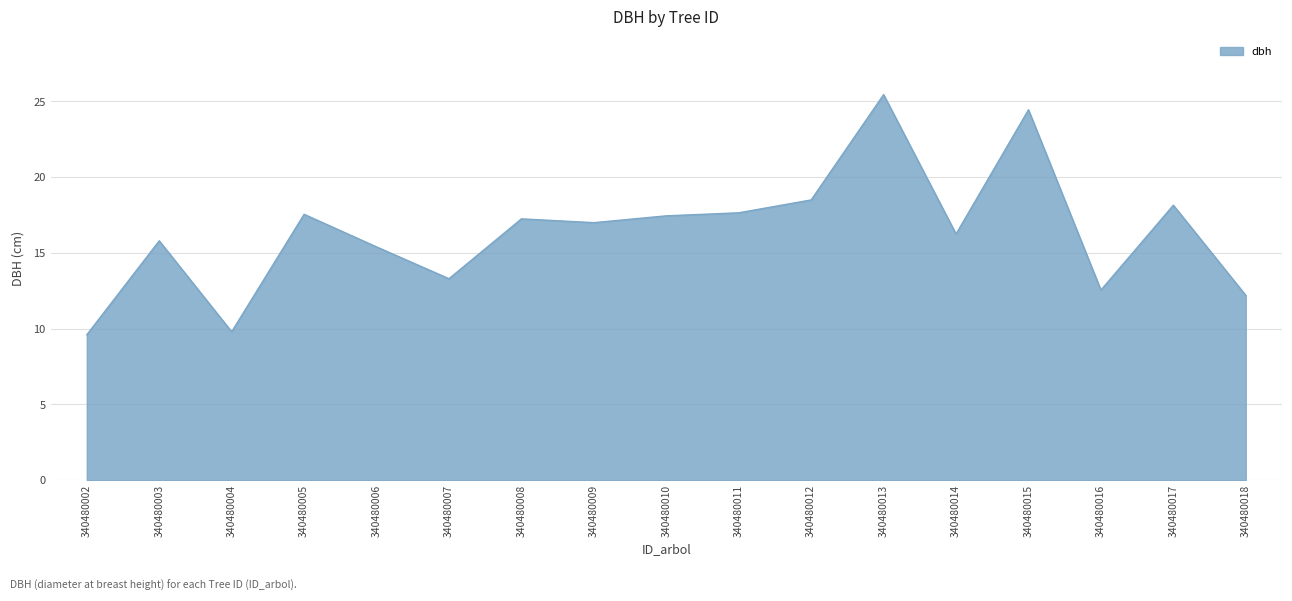

Approximately how many times larger is the value at 340480006 compared to 340480013?

0.6